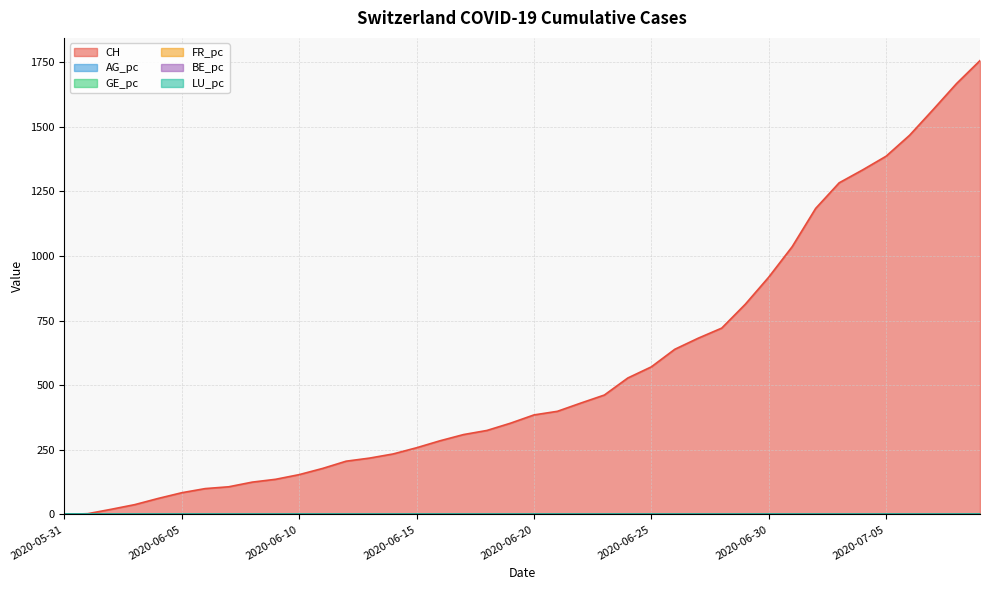

True or false: BE_pc and FR_pc cross at least once.

False